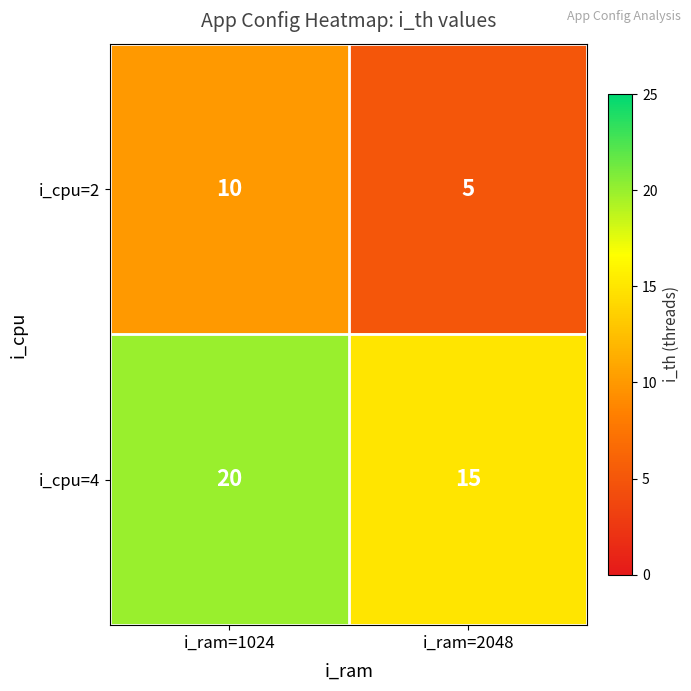

Is it true that i_cpu=4 equals 15 at i_ram=2048?

True